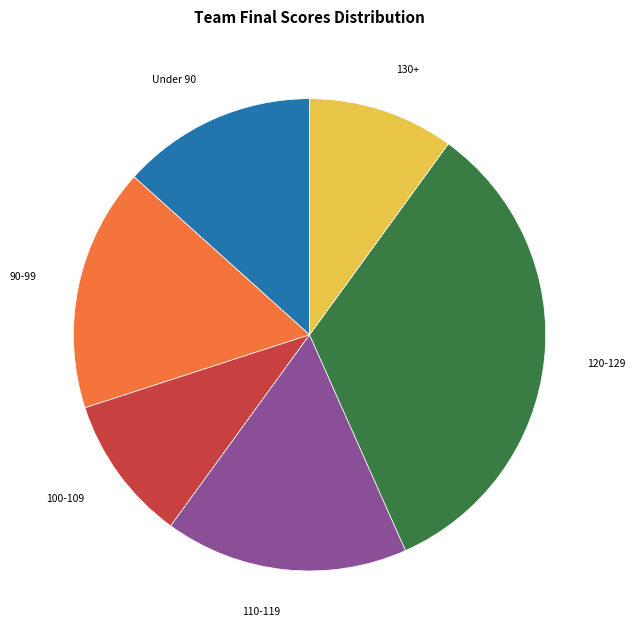

What is the ratio of the value at 120-129 to the value at 110-119?

2.0